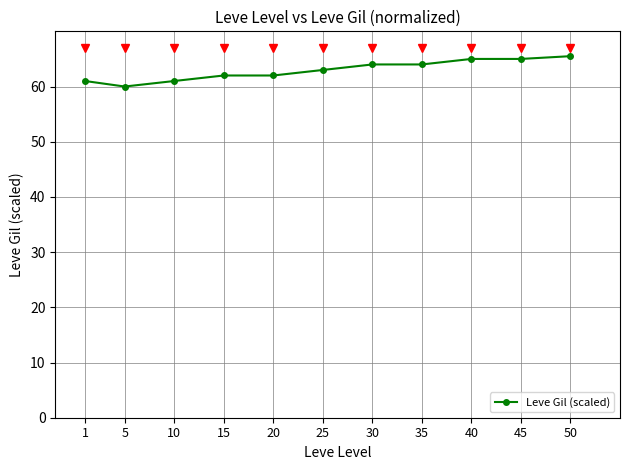

Reading left to right, extract all data points from this chart.

61.0	60.0	61.0	62.0	62.0	63.0	64.0	64.0	65.0	65.0	65.5